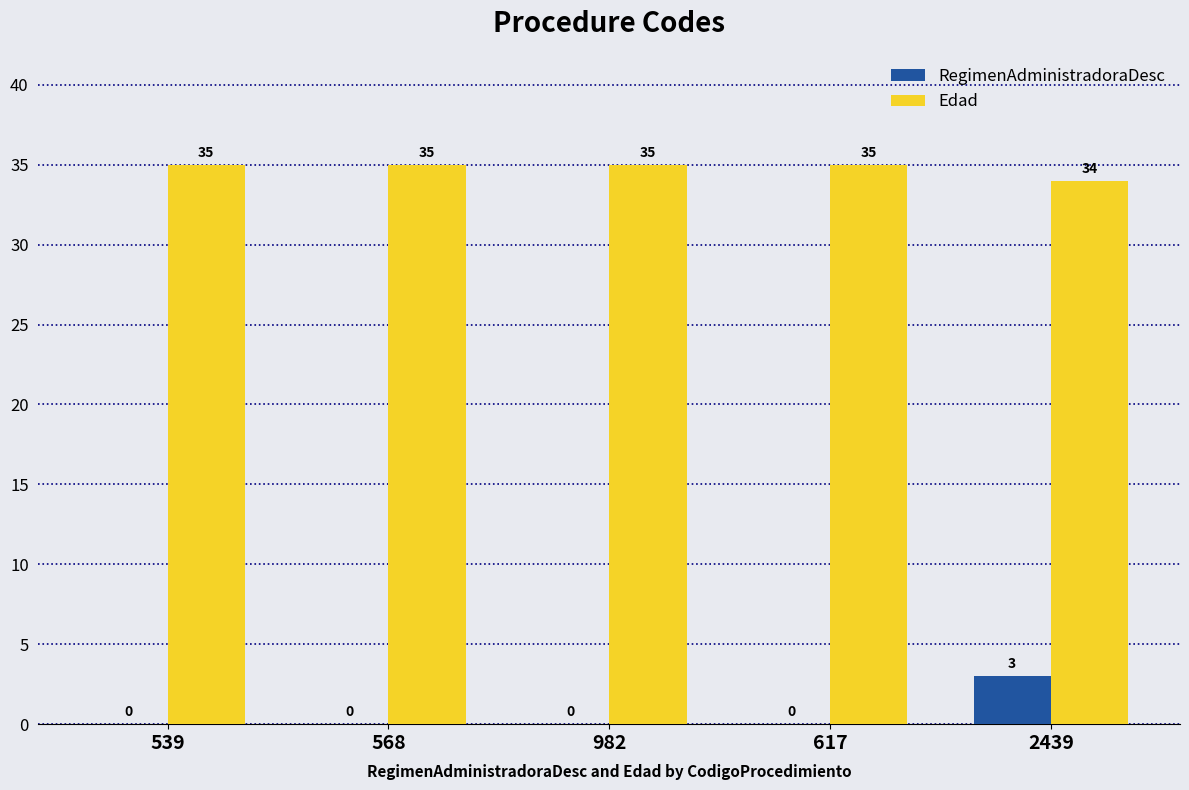

Is it true that RegimenAdministradoraDesc equals 0 at 617?

True